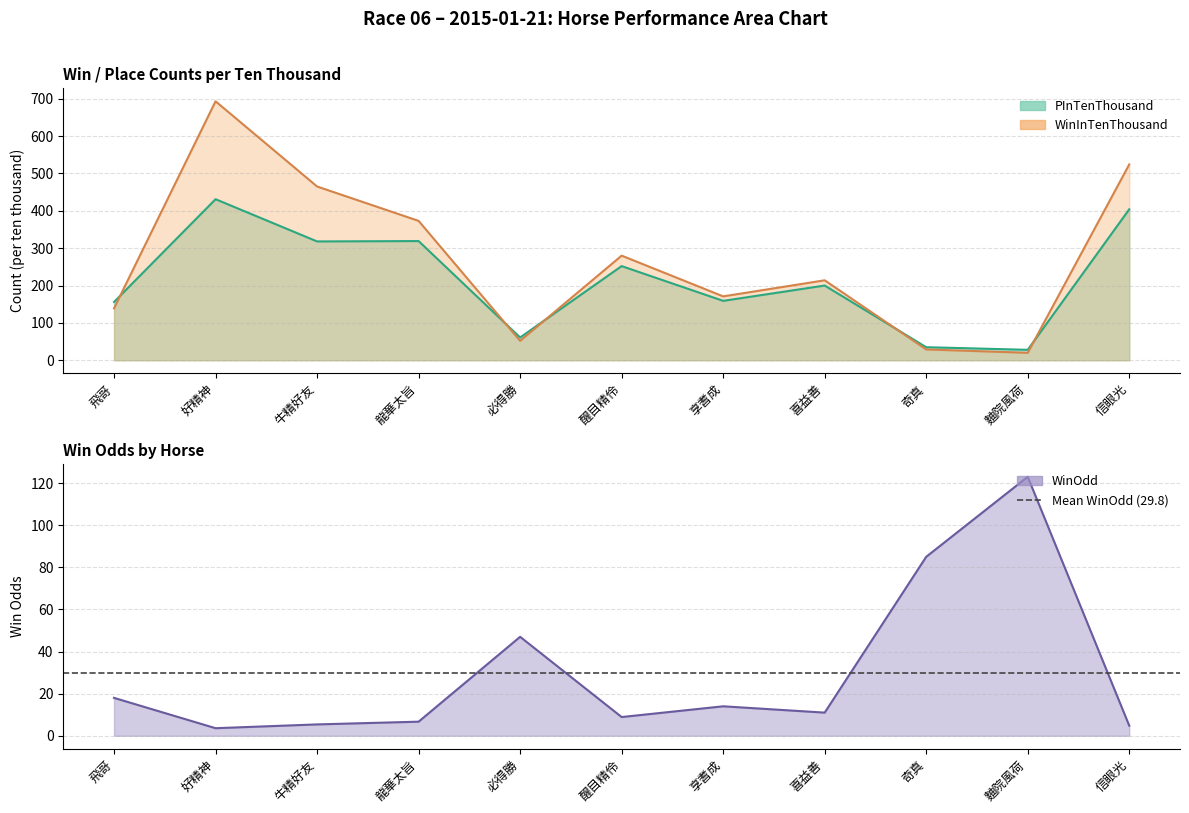

Between 飛哥 and 龍華太旨, which series saw the biggest shift?

WinInTenThousand